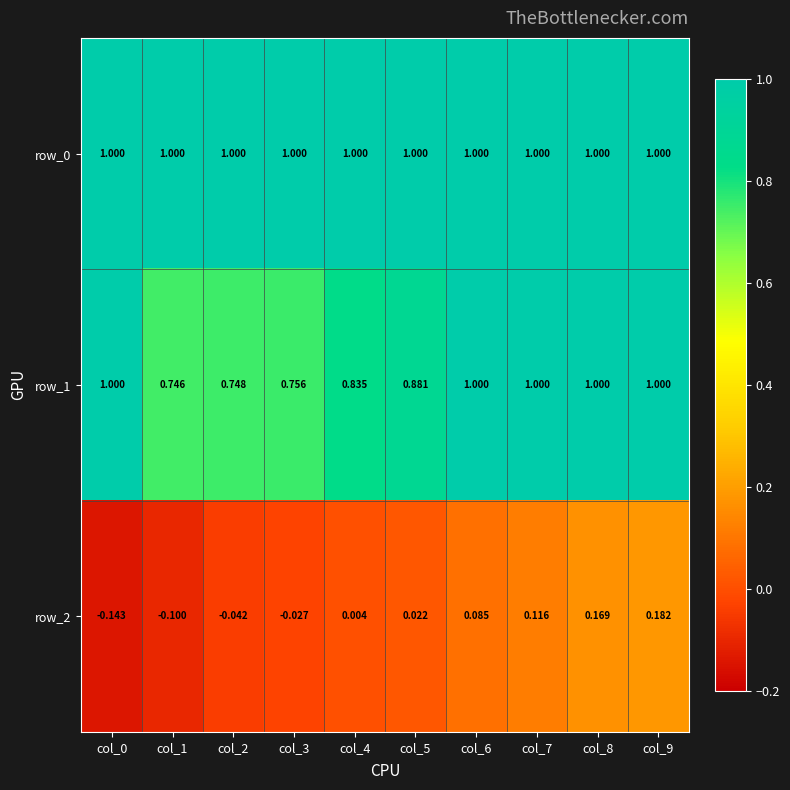

Which label corresponds to the smallest value in the chart?

col_0